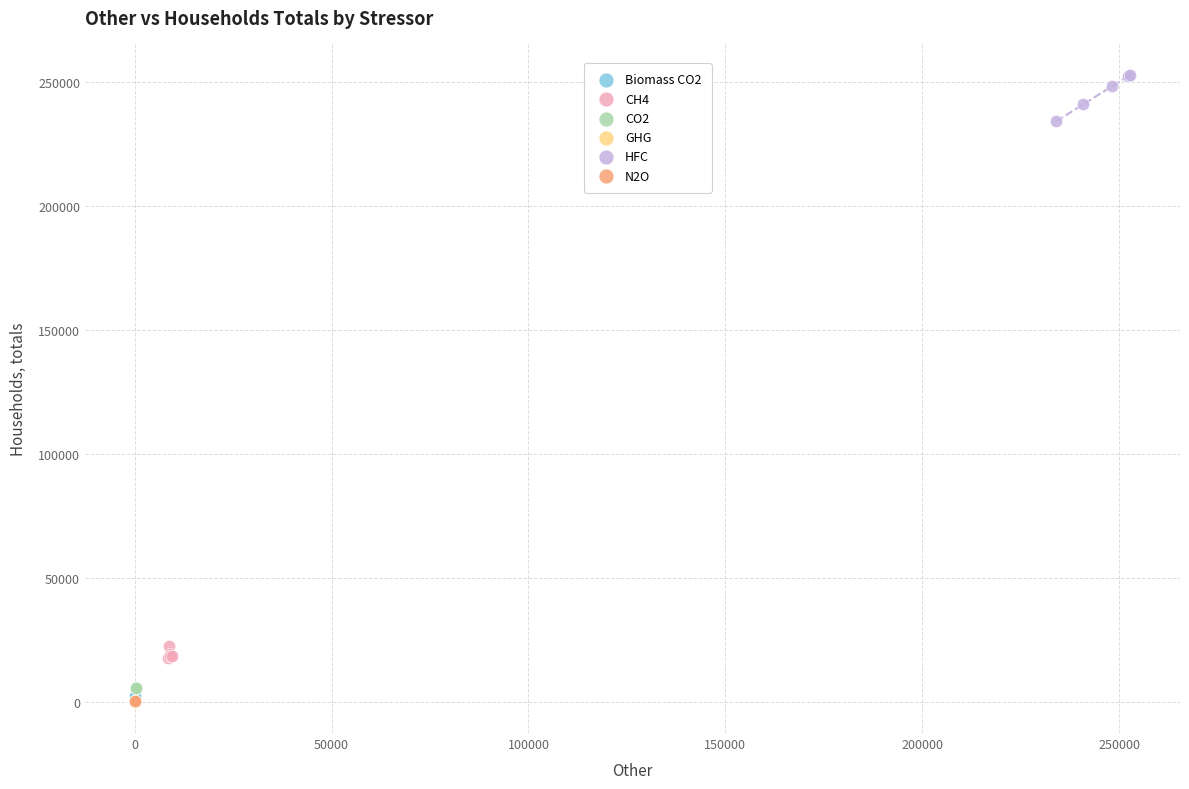

Which series reaches the maximum Y coordinate?

HFC